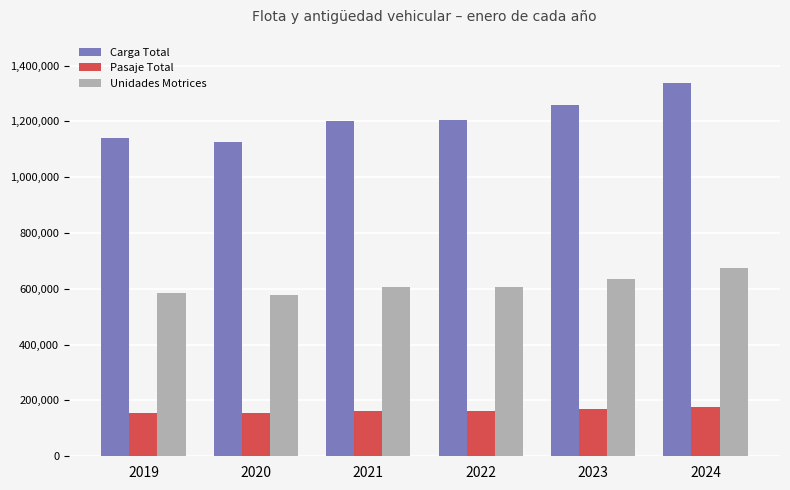

What is the highest value of the Unidades Motrices series?

673757